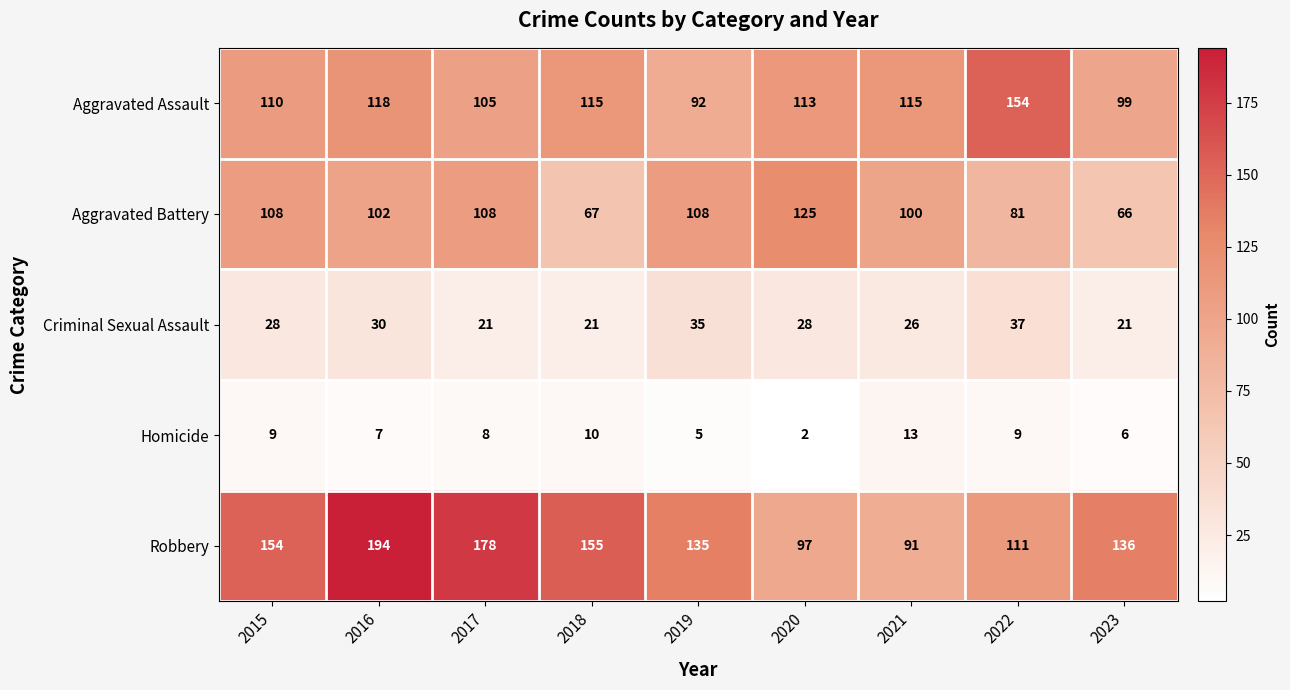

List the series in order of their peak value, highest first.

Robbery, Aggravated Assault, Aggravated Battery, Criminal Sexual Assault, Homicide